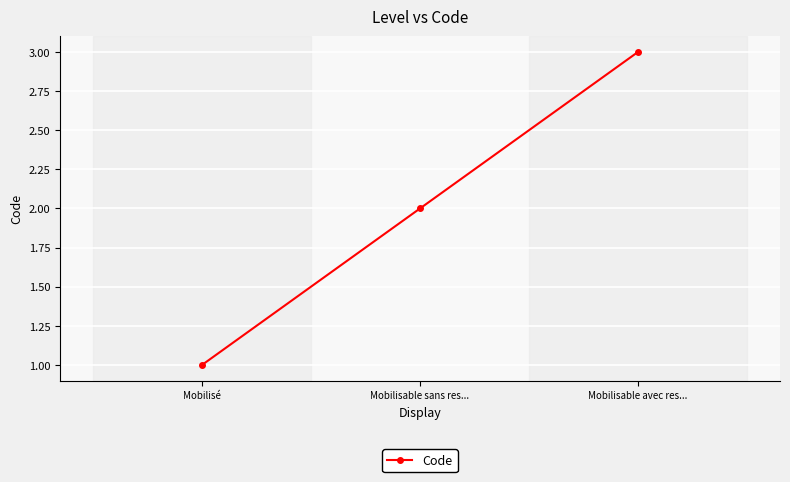

What is the change in value from Mobilisable sans res... to Mobilisable avec res...?

+1